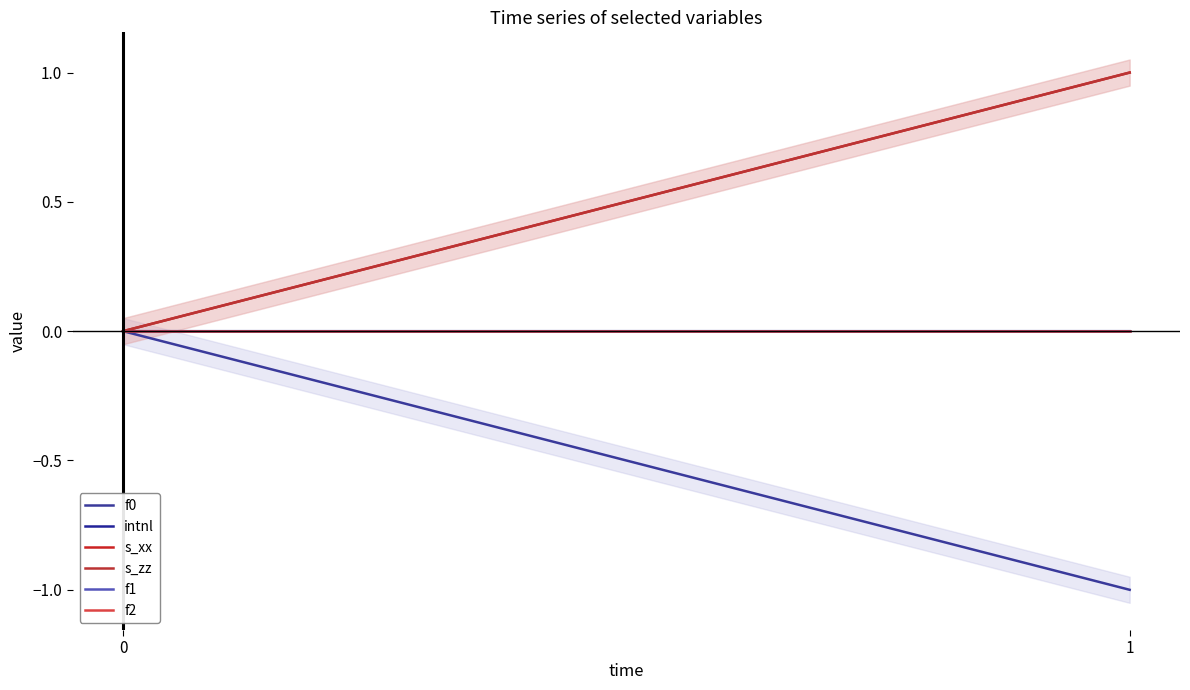

At how many categories does at least one series exceed 0?

1